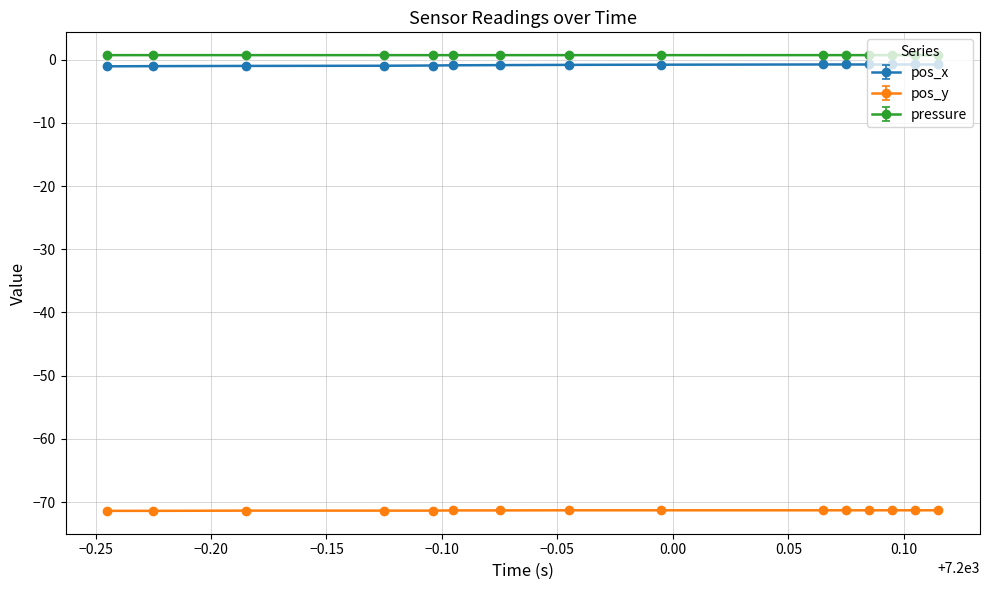

True or false: pos_y and pressure cross at least once.

False